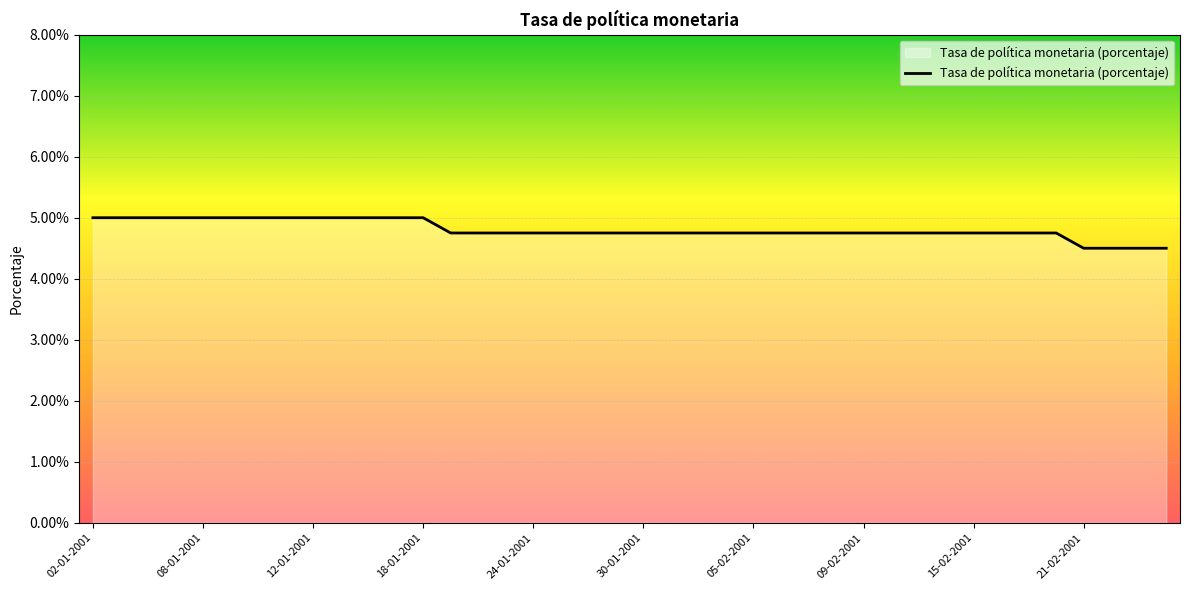

How many lines are shown in the chart?

1